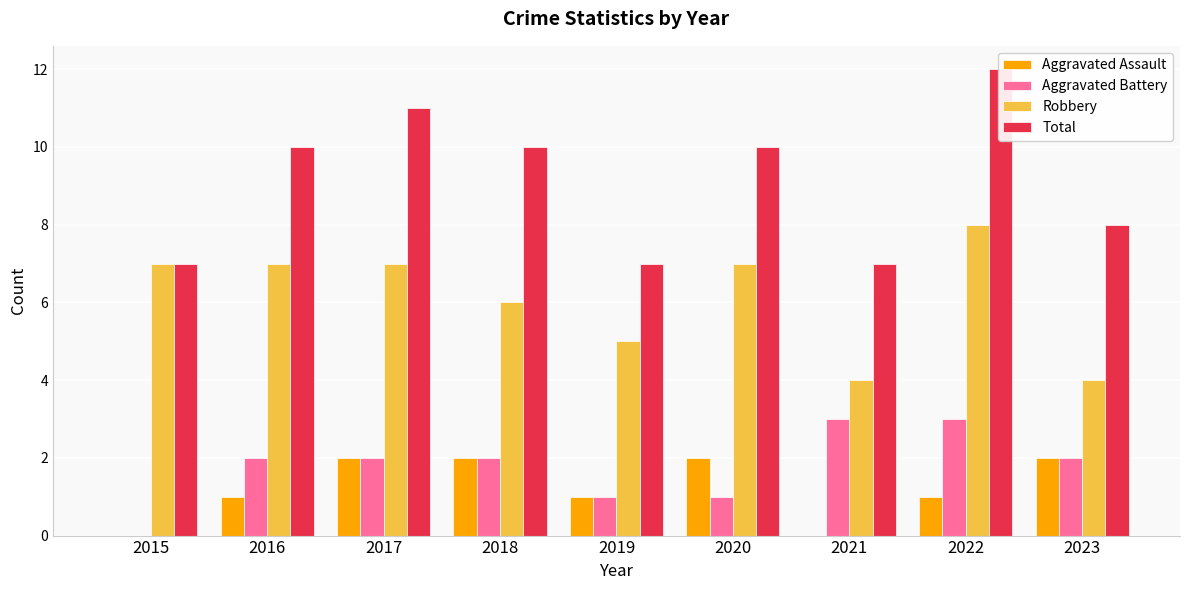

Reading right to left, list all the values displayed in this chart.

Aggravated Assault: 2023=2	2022=1	2021=0	2020=2	2019=1	2018=2	2017=2	2016=1	2015=0
Aggravated Battery: 2023=2	2022=3	2021=3	2020=1	2019=1	2018=2	2017=2	2016=2	2015=0
Robbery: 2023=4	2022=8	2021=4	2020=7	2019=5	2018=6	2017=7	2016=7	2015=7
Total: 2023=8	2022=12	2021=7	2020=10	2019=7	2018=10	2017=11	2016=10	2015=7